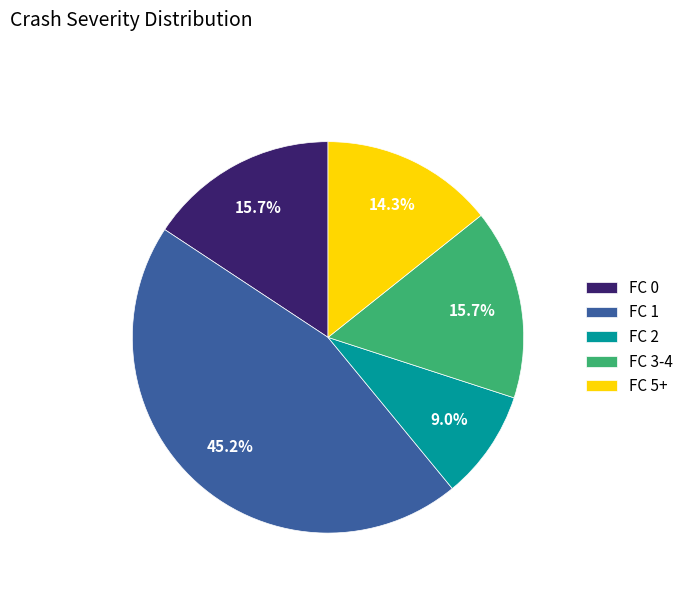

Approximately how many times larger is the value at FC 3-4 compared to FC 0?

1.0